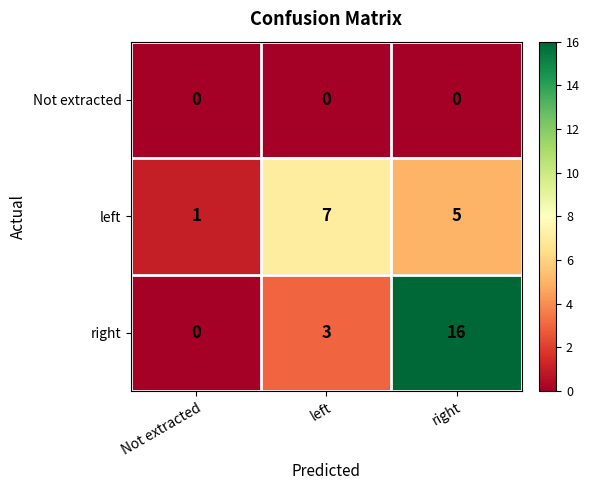

What is the maximum value shown in the chart?

16